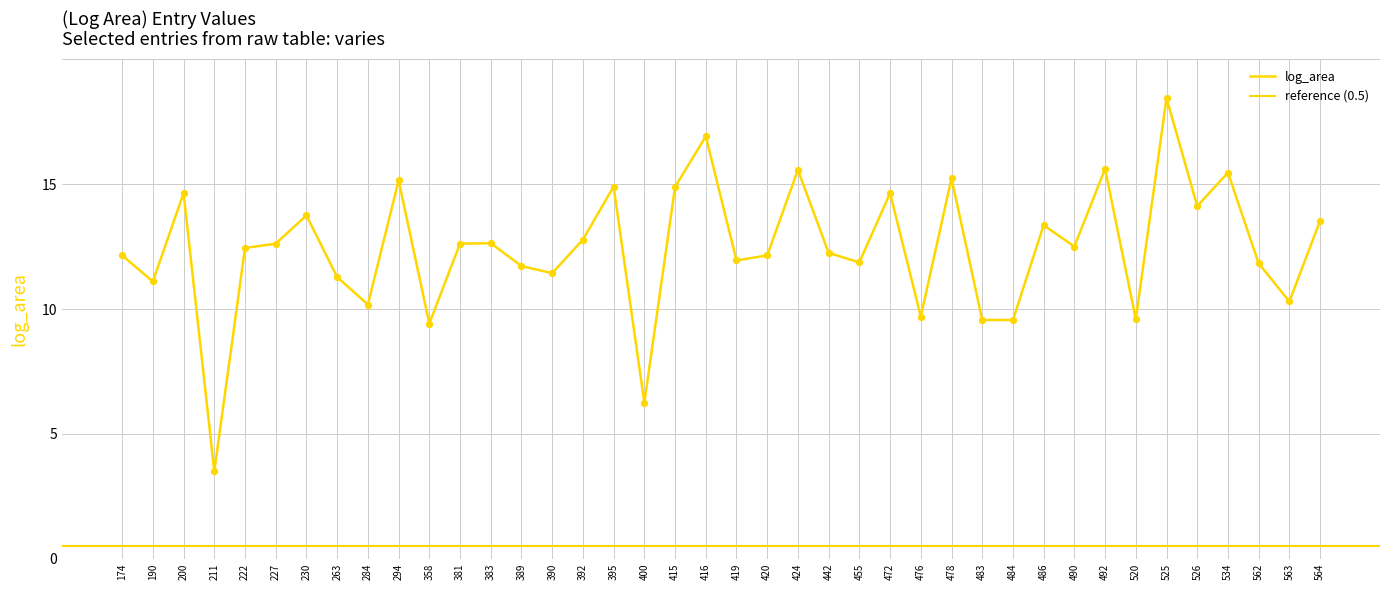

Between 389 and 492, which is larger?

492